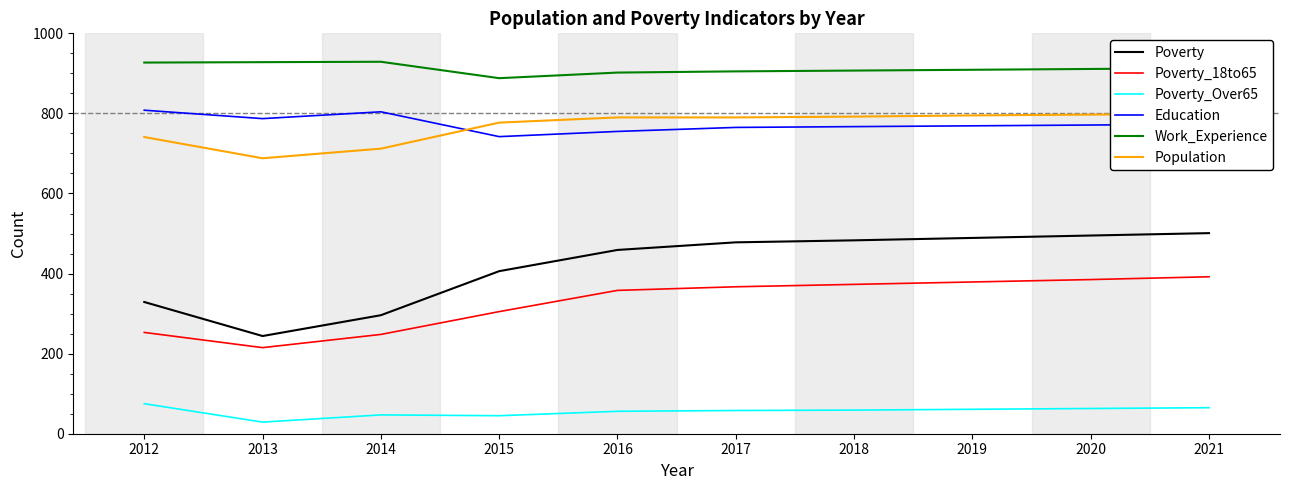

What is the sum of the Poverty values at 2017 and 2020?

973